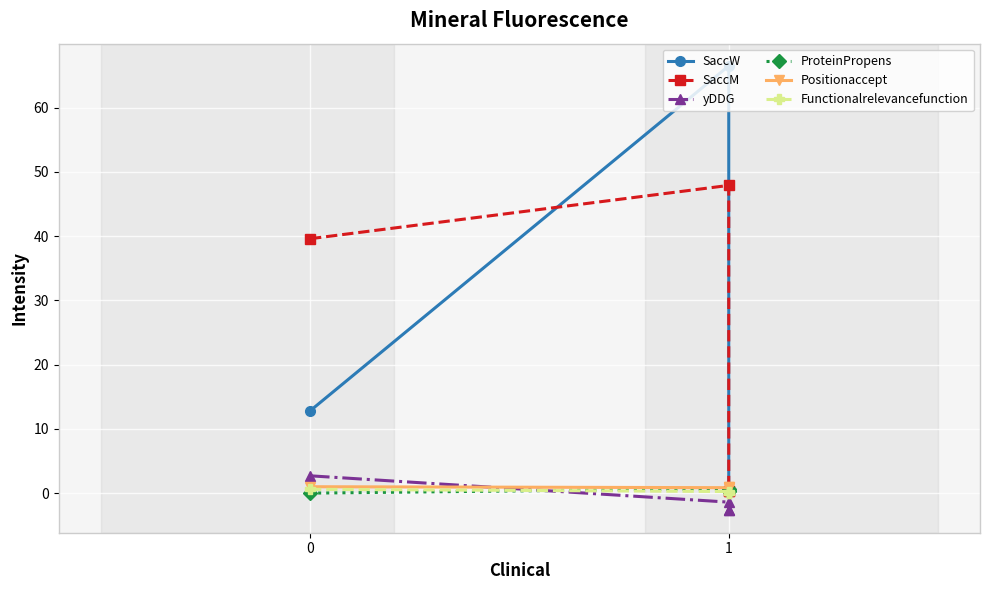

Reading right to left, list all the values displayed in this chart.

SaccW: 0.3	0.3	66.5	12.8
SaccM: 0.4	0.4	47.9	39.6
yDDG: -2.7	-2.7	-1.4	2.7
ProteinPropens: 0.3	0.3	0.7	0.0
Positionaccept: 0.9	0.9	0.8	1.0
Functionalrelevancefunction: 0.1	0.1	0.2	0.6